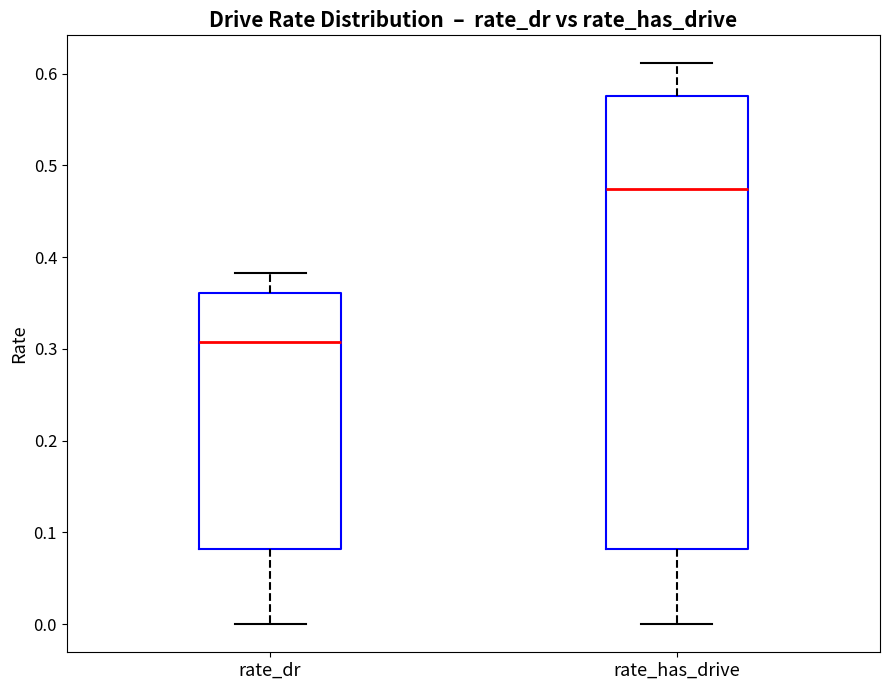

Which box's median line is the highest?

rate_has_drive